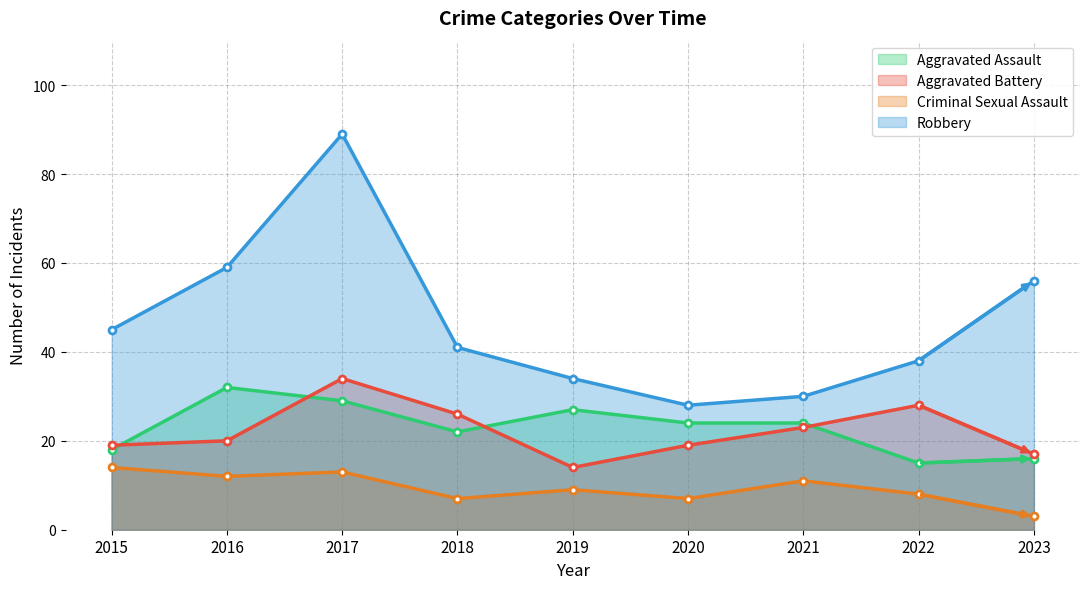

Between 2015 and 2021, which is larger?

2021